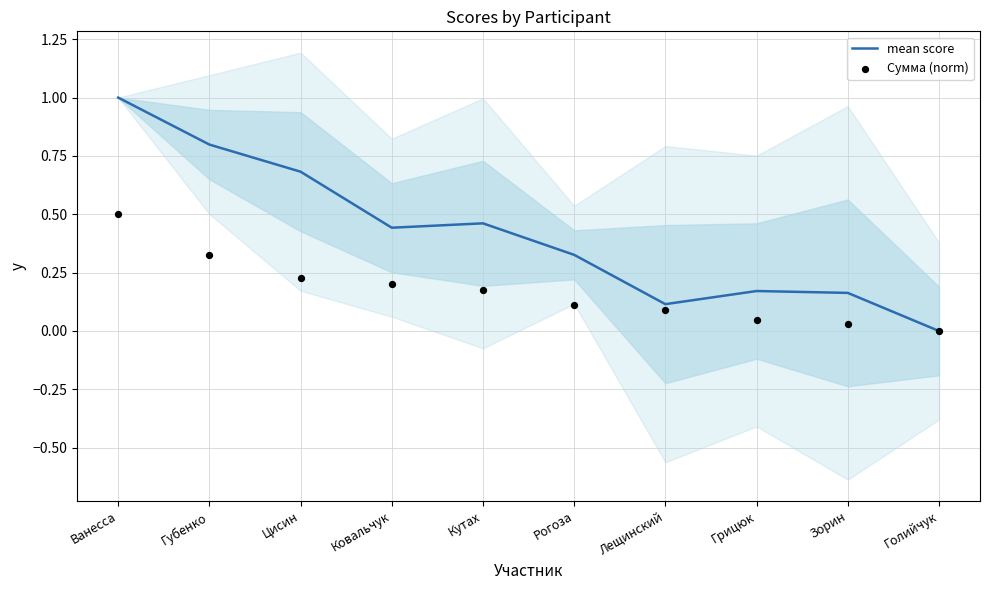

Is the value of mean score at Голийчук greater than the value of Сумма (norm) at Кутах?

No